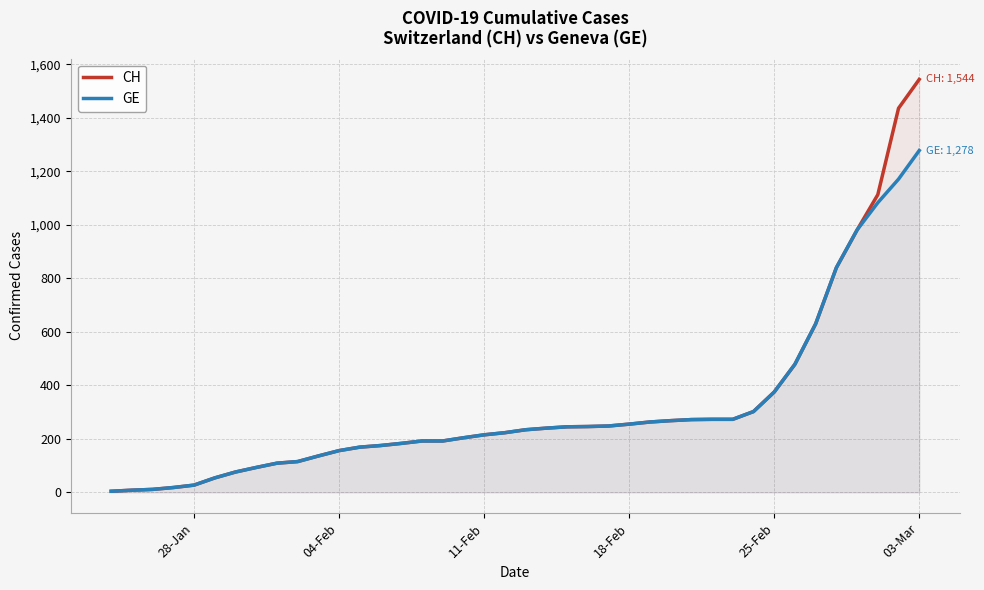

List the series in order of their peak value, lowest first.

GE, CH